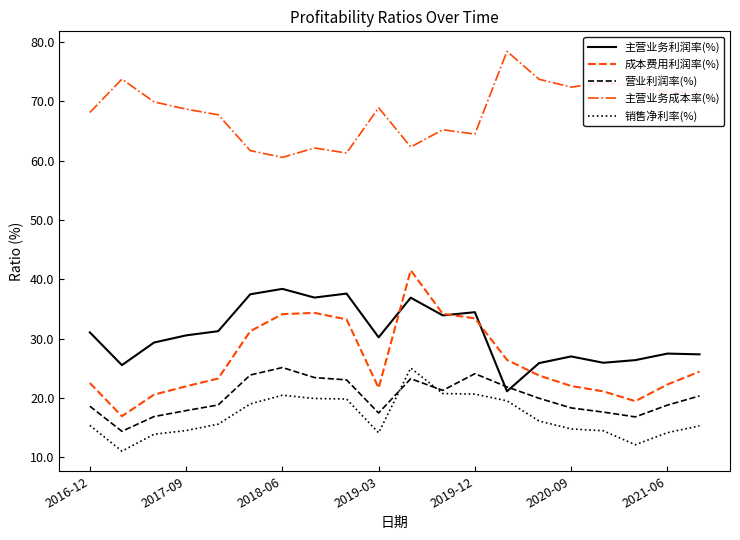

Which series has the widest spread of values?

成本费用利润率(%)